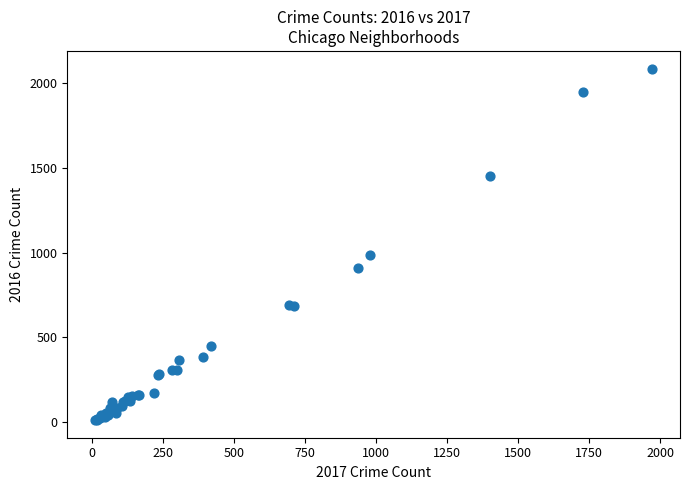

What Y value in the scatter plot is closest to 1048?

983